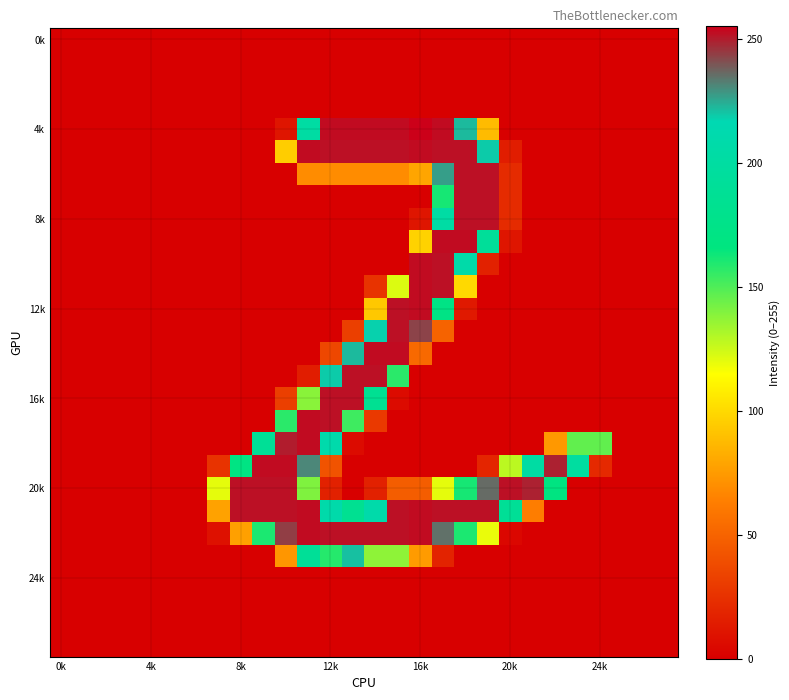

What is the greatest value displayed?

255